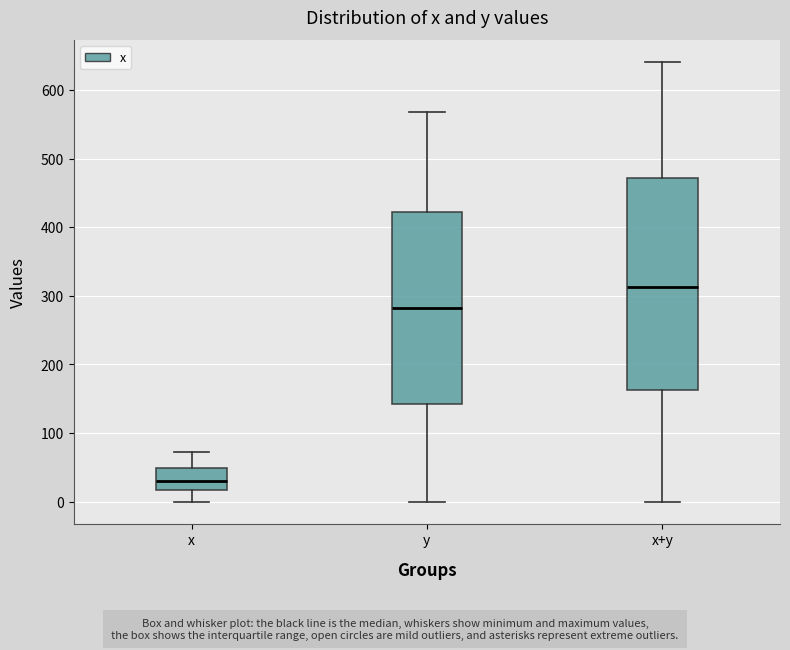

Reading left to right, read every box against the y-axis: the position of its median line, the range the box covers, and the ends of its whiskers. The values are not printed on the chart, so give them approximately, as read against the axis.

x: median 30, box 20 to 50, whiskers 0 to 70
y: median 280, box 140 to 420, whiskers 0 to 570
x+y: median 310, box 160 to 470, whiskers 0 to 640